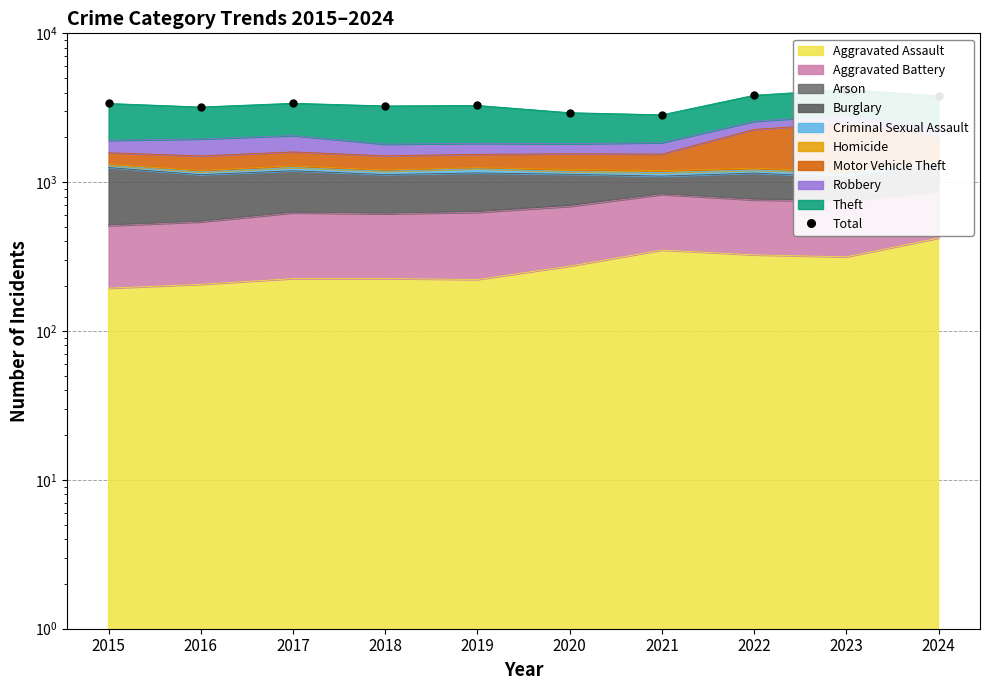

How many values are below 3379?

5